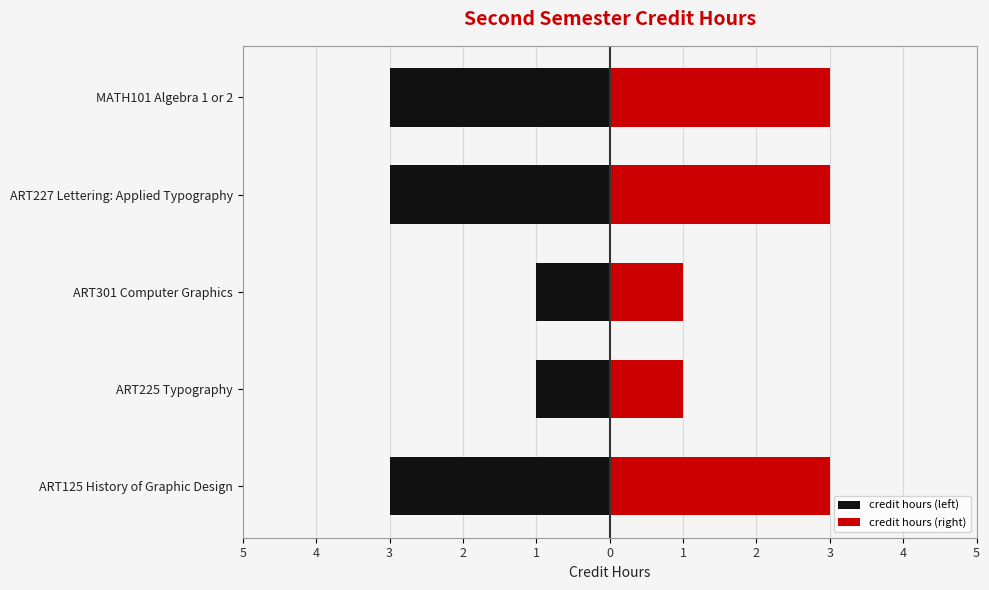

Reading left to right, list all the values displayed in this chart.

credit hours (left): -3	-1	-1	-3	-3
credit hours (right): 3	1	1	3	3